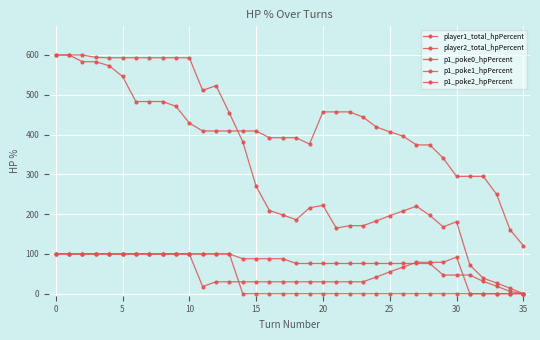

How many values in player1_total_hpPercent are above zero?

35